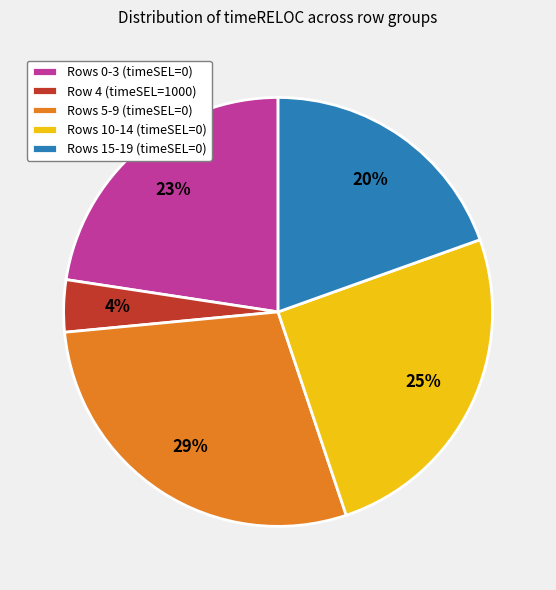

What is the ratio of the value at Rows 10-14 (timeSEL=0) to the value at Rows 0-3 (timeSEL=0)?

1.1